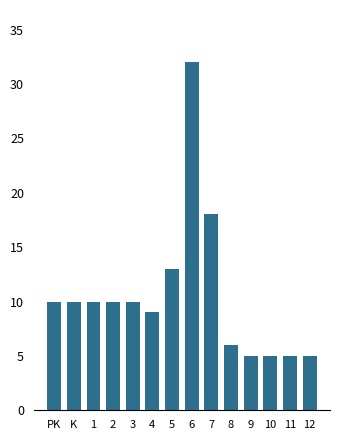

Reading left to right, extract all data points from this chart.

PK=10	K=10	1=10	2=10	3=10	4=9	5=13	6=32	7=18	8=6	9=5	10=5	11=5	12=5